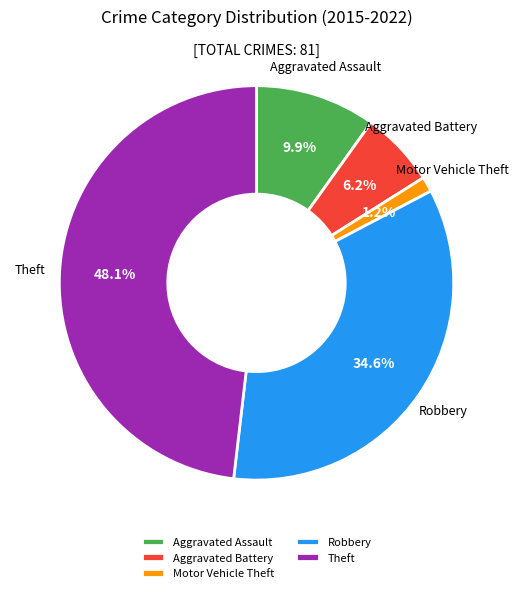

To the nearest percent, what portion does Aggravated Battery represent?

6%